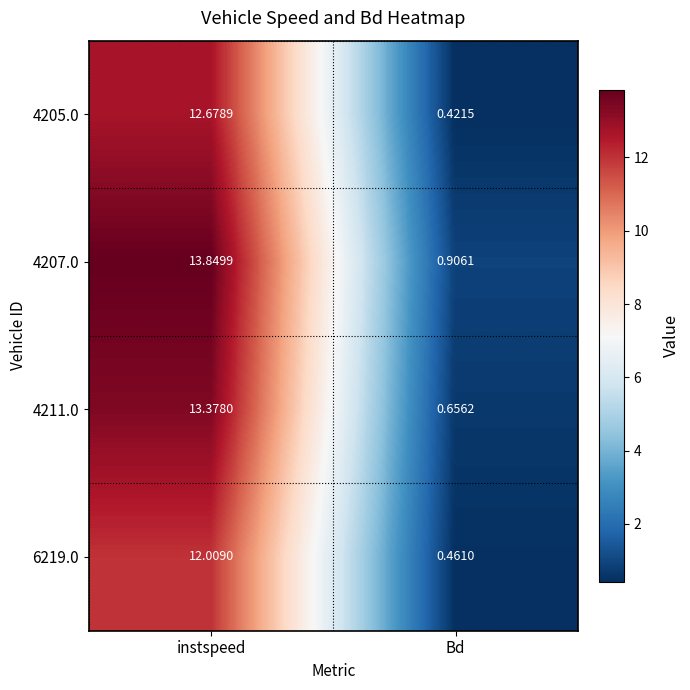

At which label does 4211.0 reach its minimum?

Bd